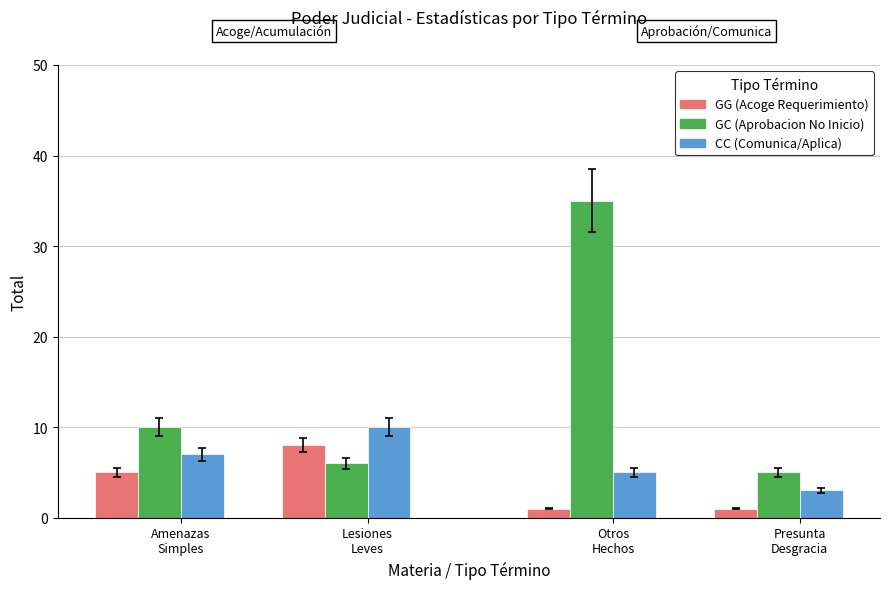

Rank the series at Presunta
Desgracia from lowest to highest value.

GG (Acoge Requerimiento), CC (Comunica/Aplica), GC (Aprobacion No Inicio)